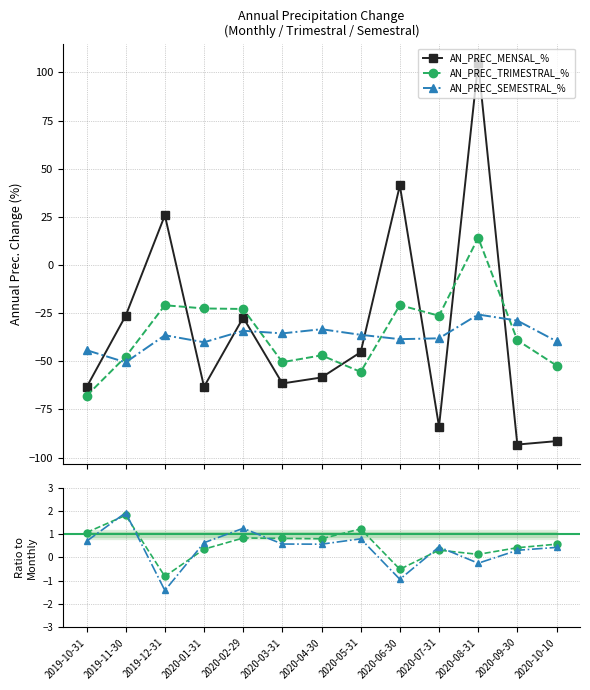

How many interior local valleys does the AN_PREC_MENSAL_% series have?

4